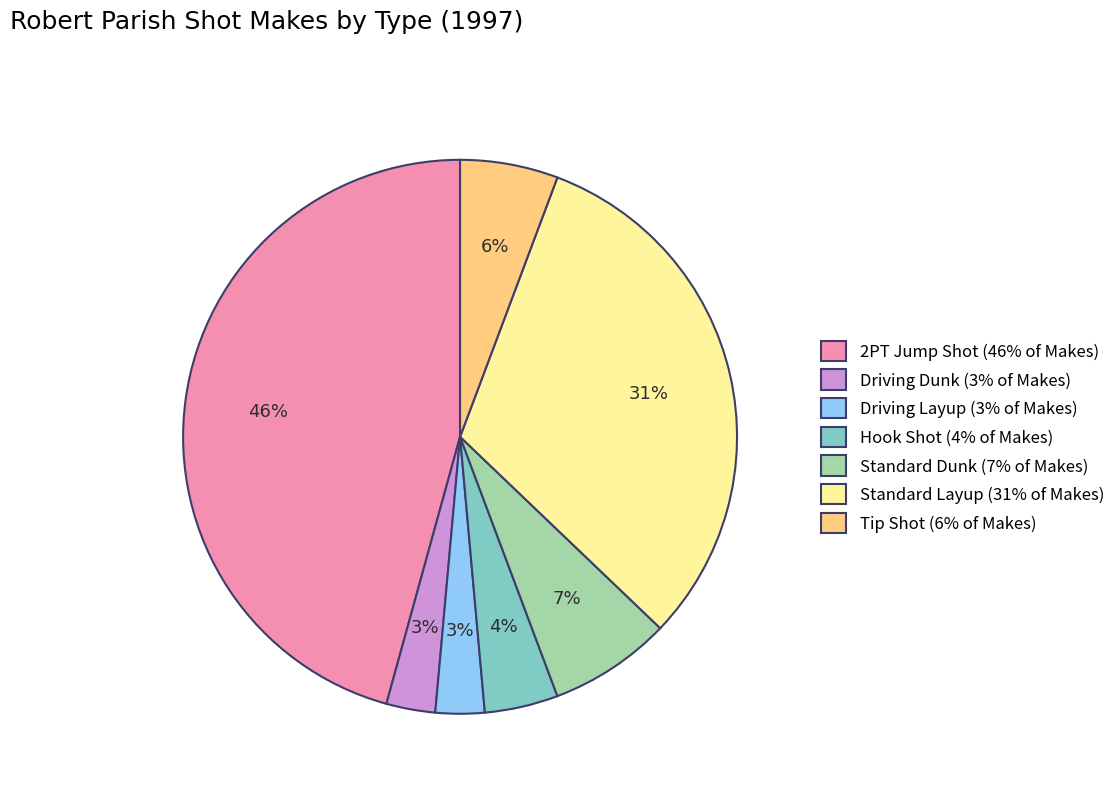

The Driving Dunk slice represents 3% of the pie. True or false?

True